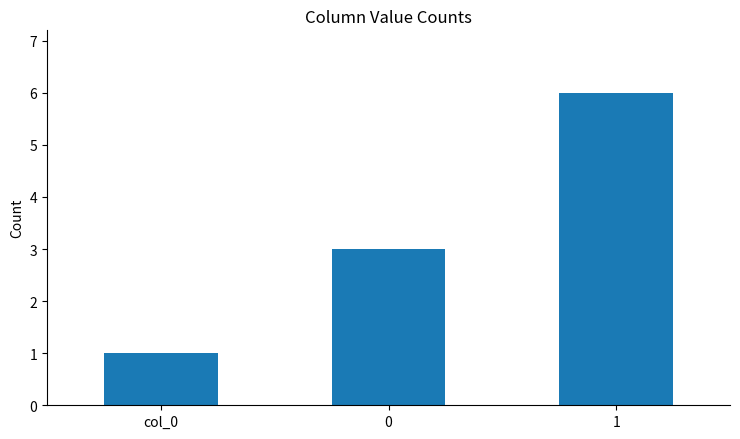

Reading left to right, transcribe all the data shown in this chart.

1	3	6